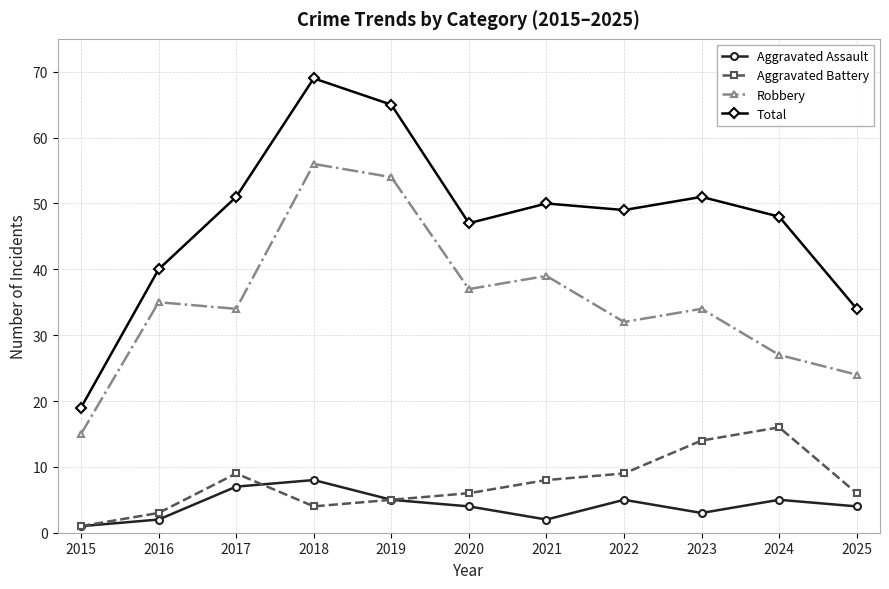

Is this an area chart (filled region under the line)?

No